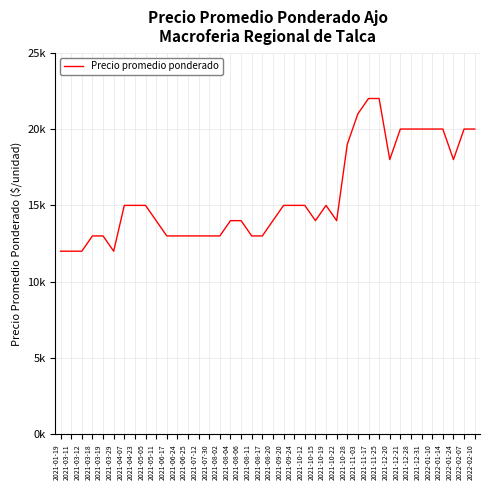

Is this an area chart (filled region under the line)?

No